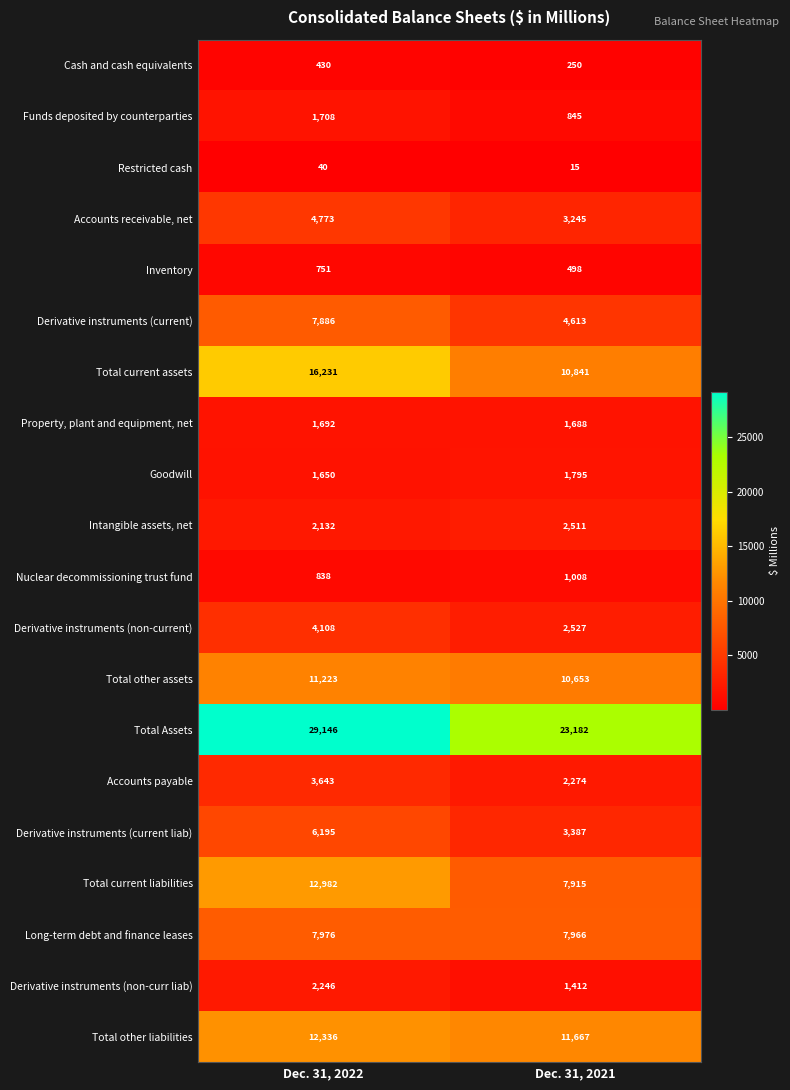

Which category has the highest value across all series?

Dec. 31, 2022